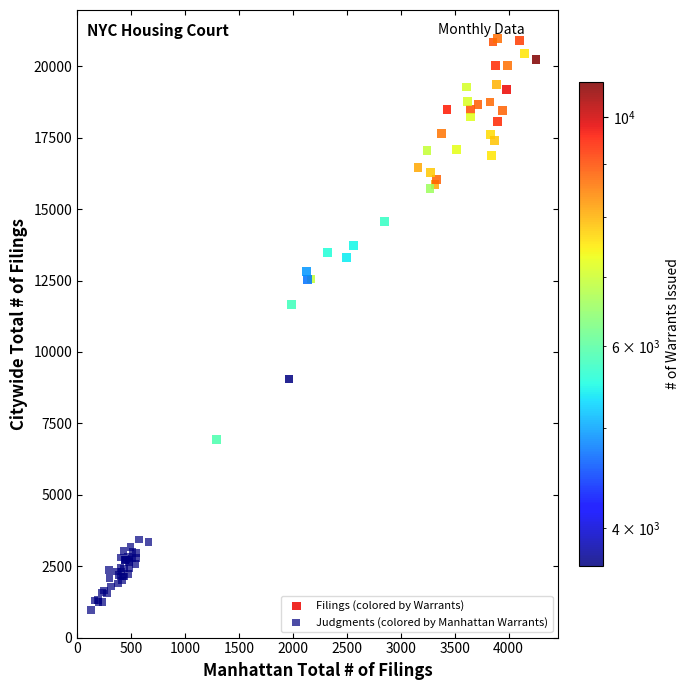

Which series has the widest spread of Y values?

Filings (colored by Warrants)